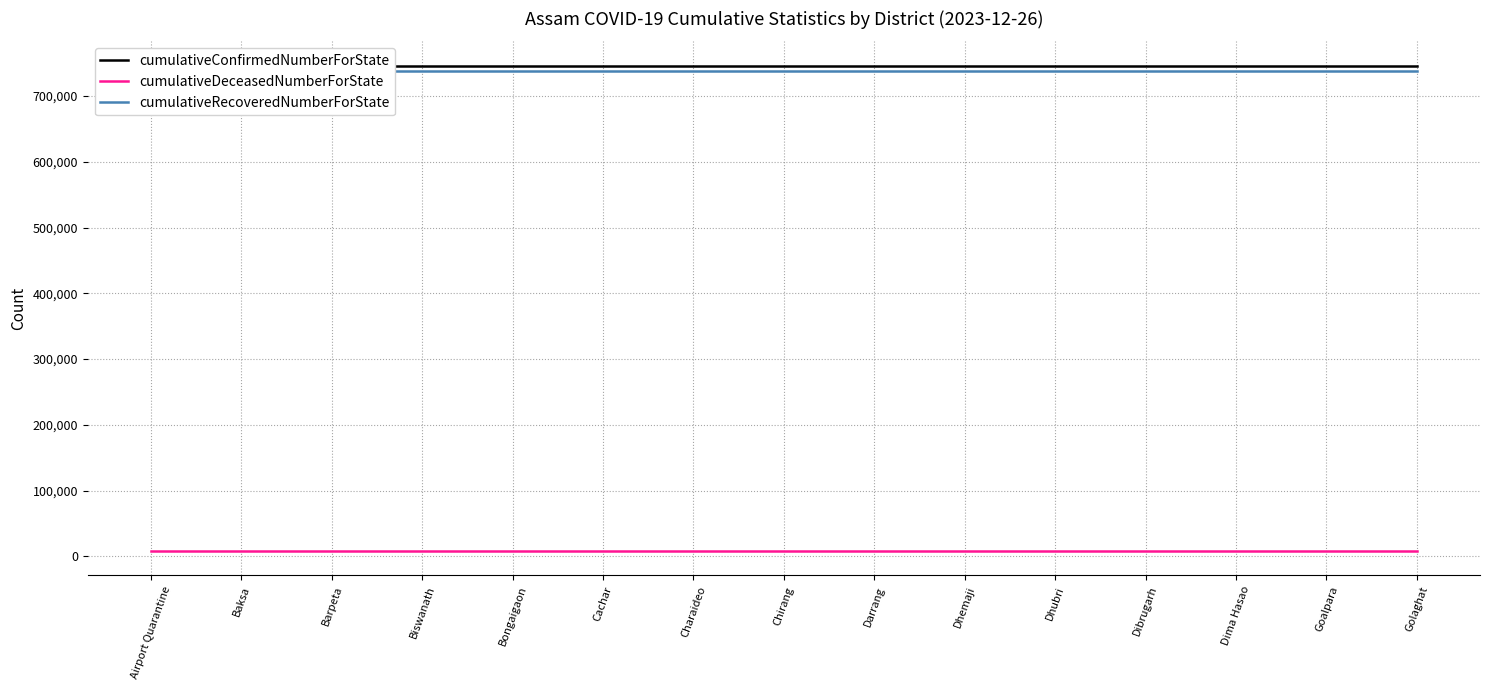

Reading left to right, transcribe all the data shown in this chart.

cumulativeConfirmedNumberForState: 746171	746171	746171	746171	746171	746171	746171	746171	746171	746171	746171	746171	746171	746171	746171
cumulativeDeceasedNumberForState: 8035	8035	8035	8035	8035	8035	8035	8035	8035	8035	8035	8035	8035	8035	8035
cumulativeRecoveredNumberForState: 738130	738130	738130	738130	738130	738130	738130	738130	738130	738130	738130	738130	738130	738130	738130